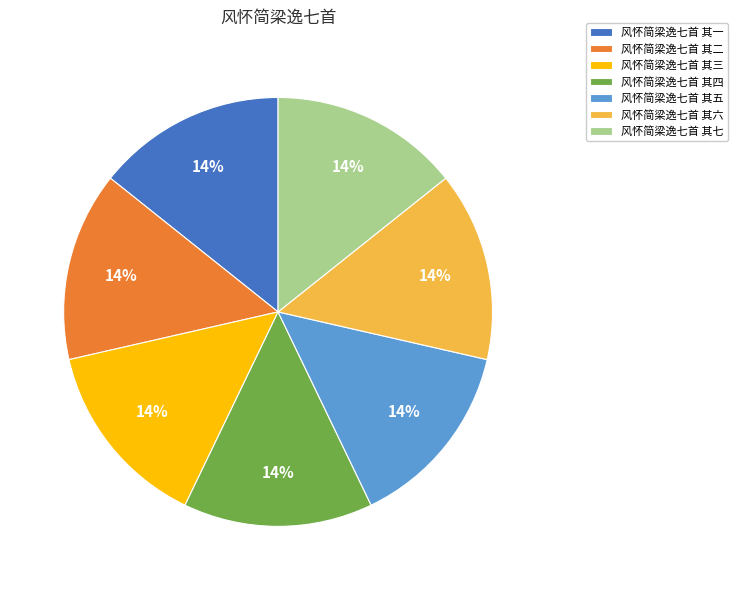

Does 风怀简梁逸七首 其四 account for over 50% of the chart?

No